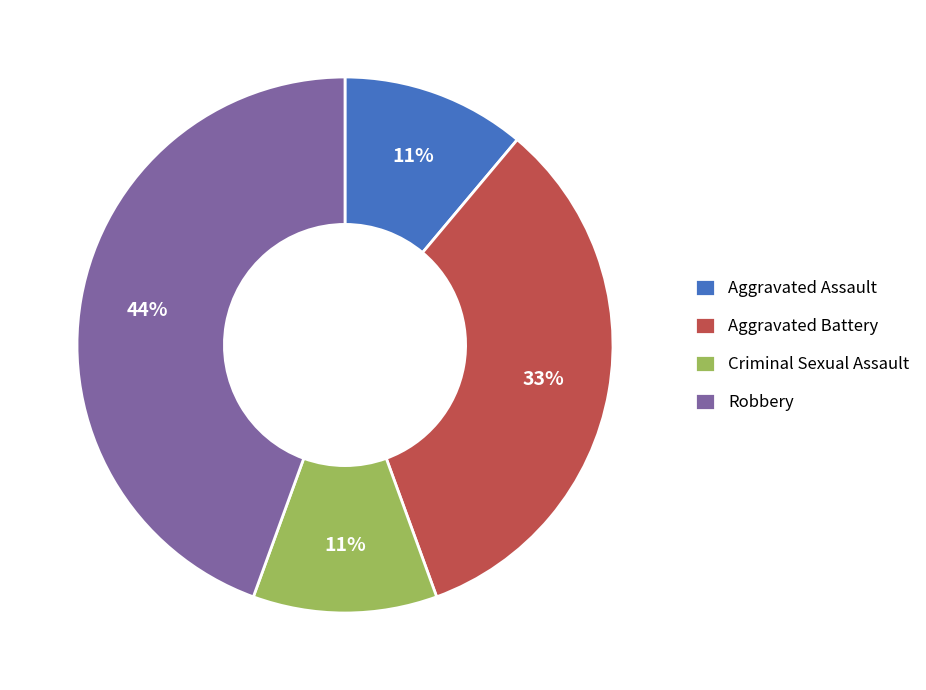

How many slices are in this pie chart?

4